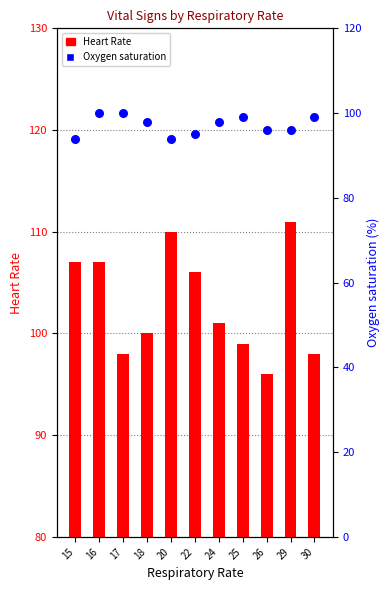

What are all the series names shown in the legend?

Heart Rate, Oxygen saturation